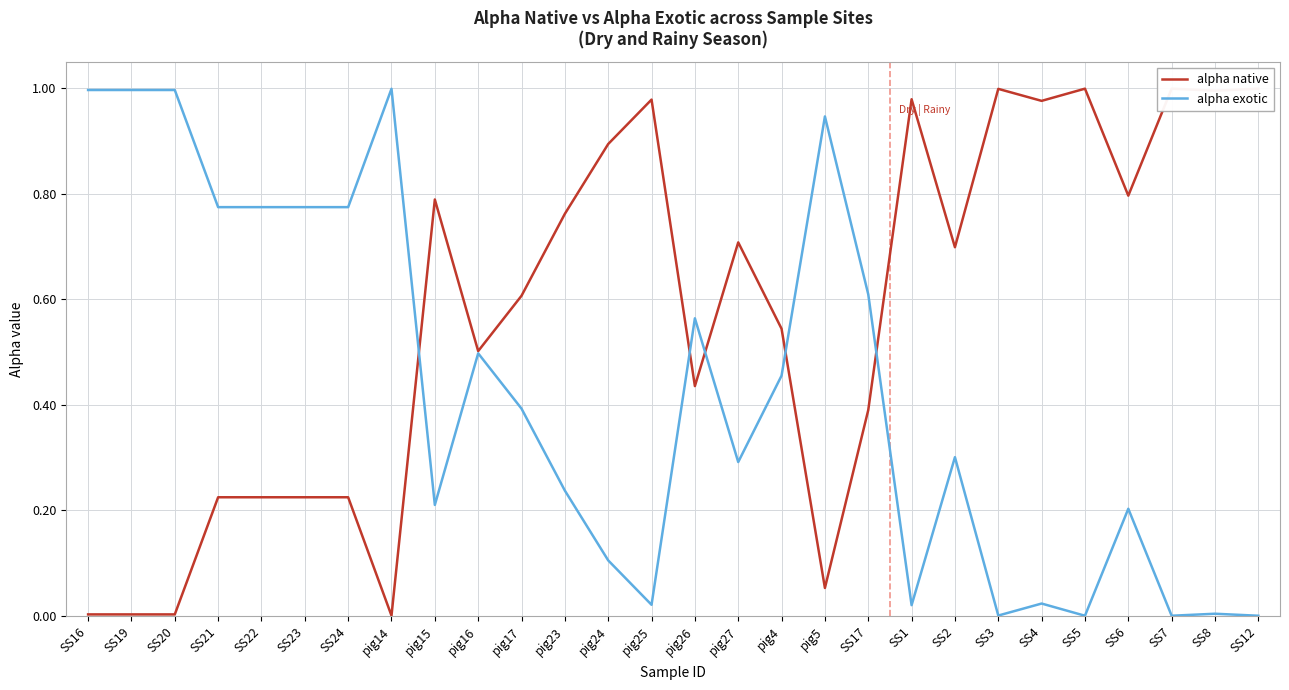

Which series has the largest total across all categories?

alpha native